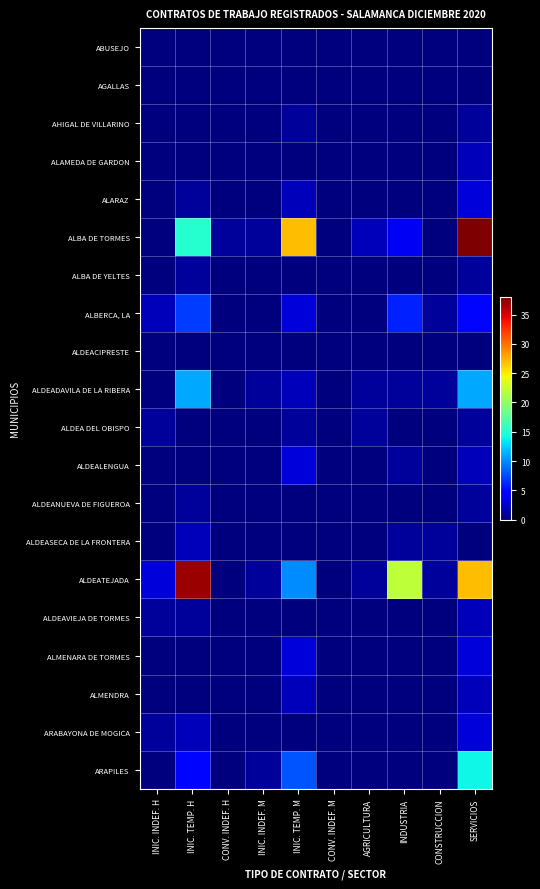

At which category is the sum across all series the highest?

SERVICIOS